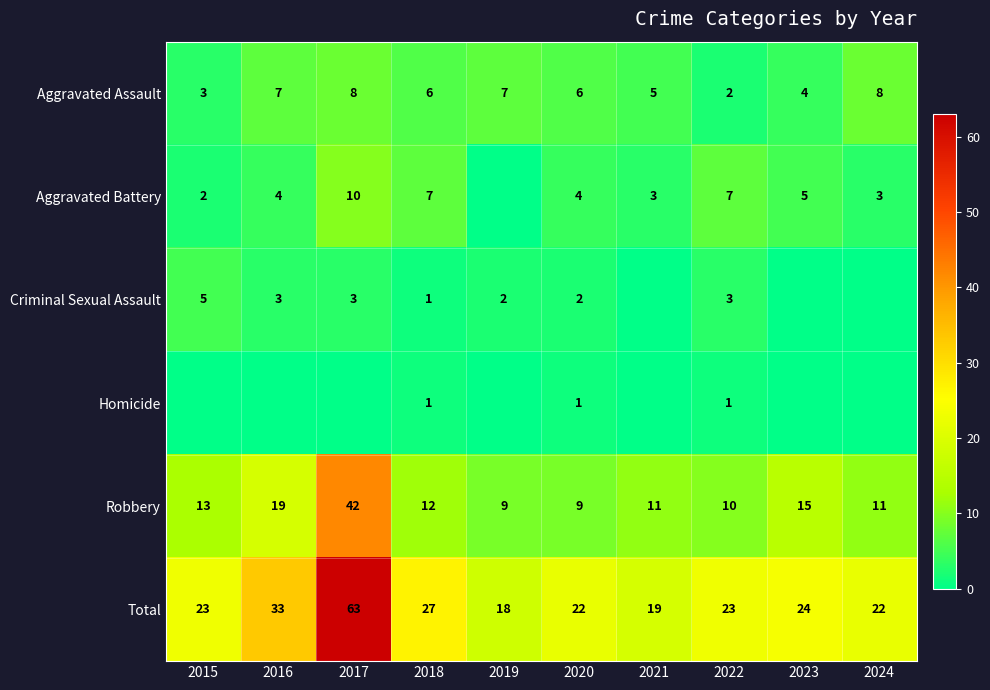

Is the value of Aggravated Assault at 2023 greater than the value of Homicide at 2022?

Yes